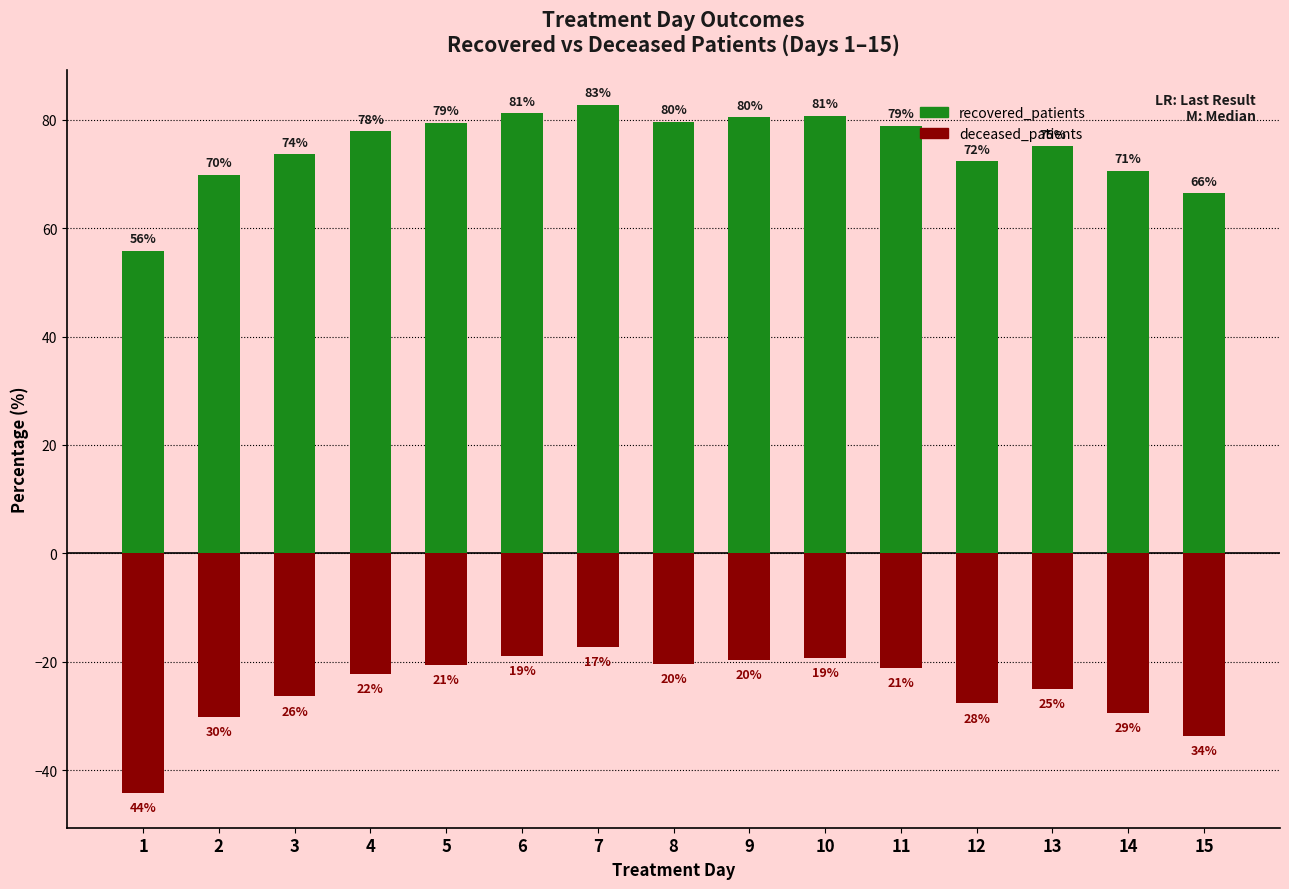

At which label does deceased_patients first exceed -22?

5